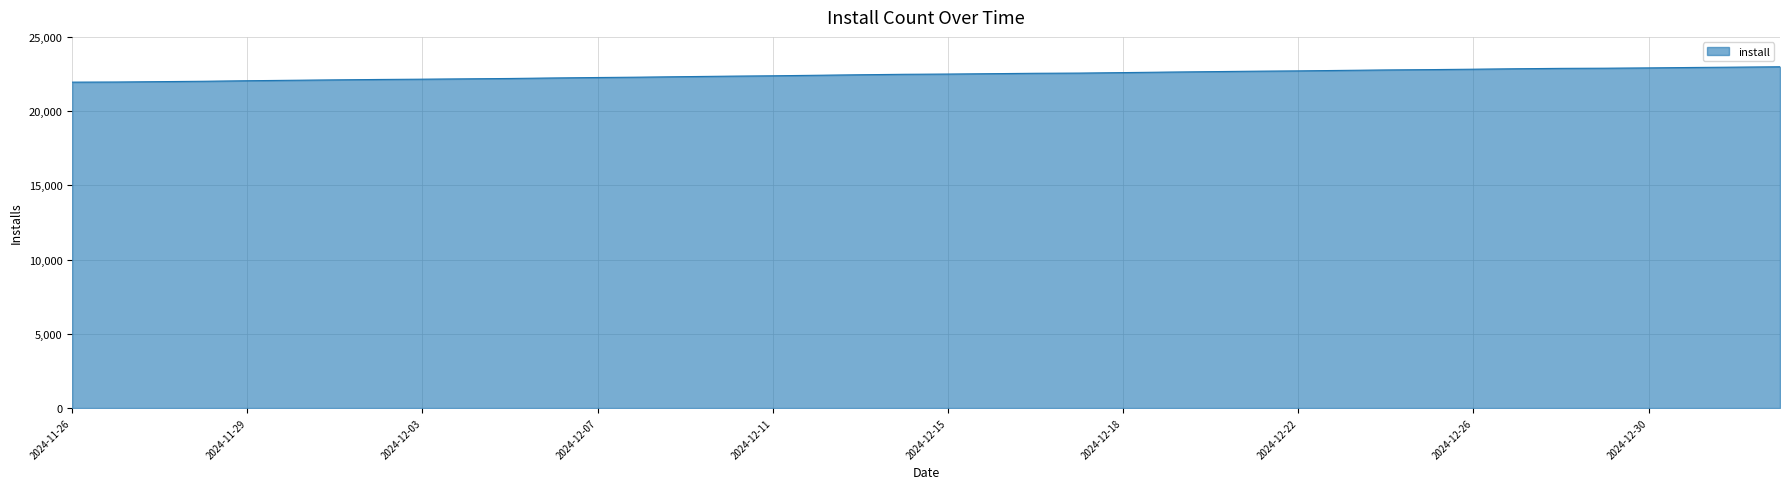

What is the greatest value displayed?

22988